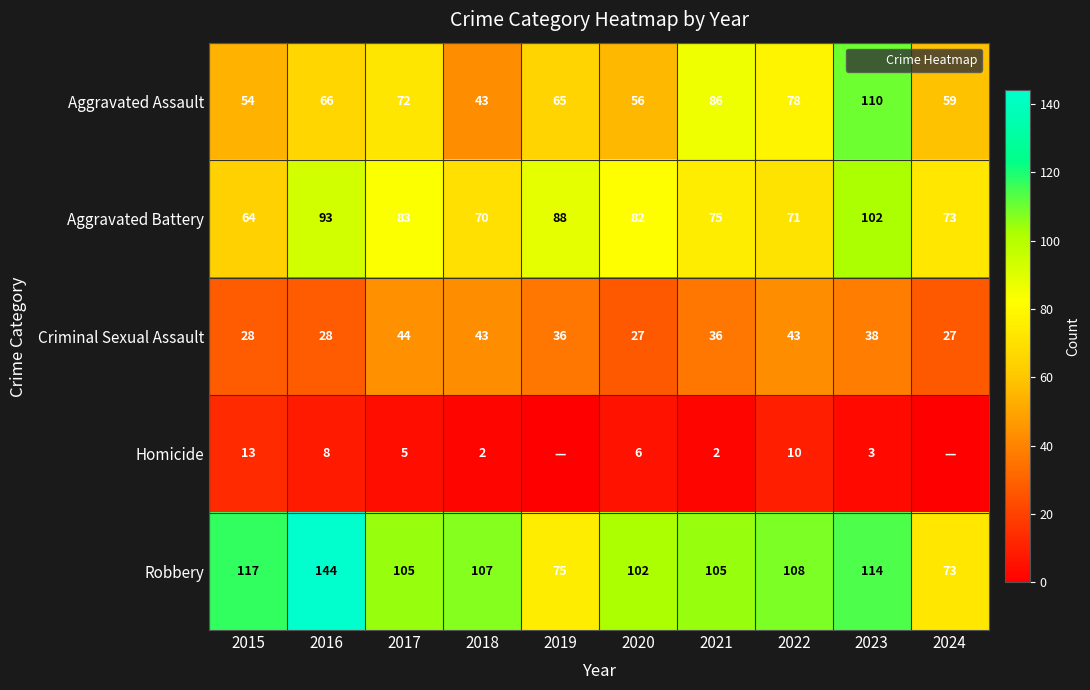

What is the greatest value displayed?

144